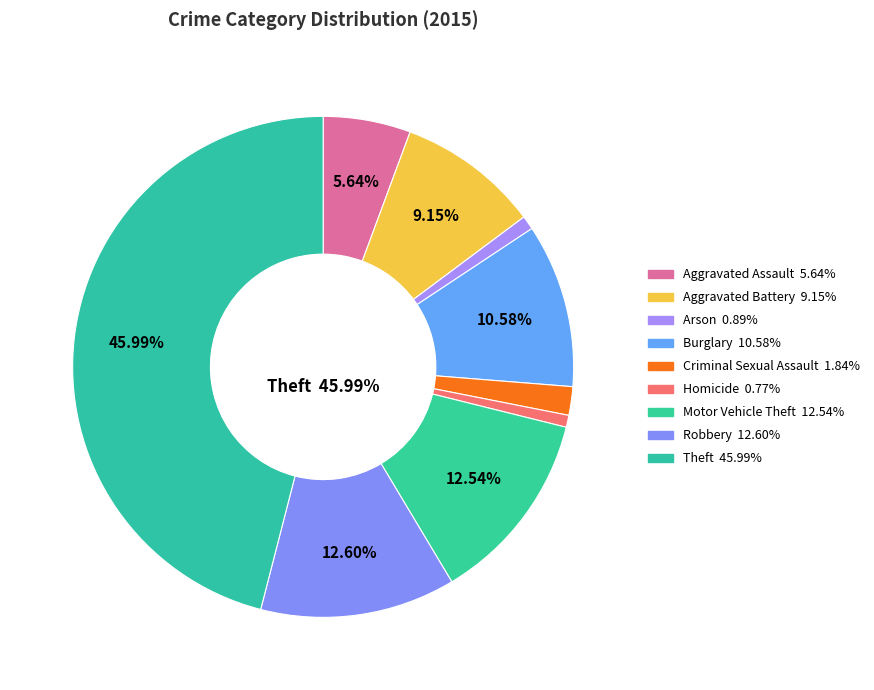

Which category has the biggest portion of the pie?

Theft